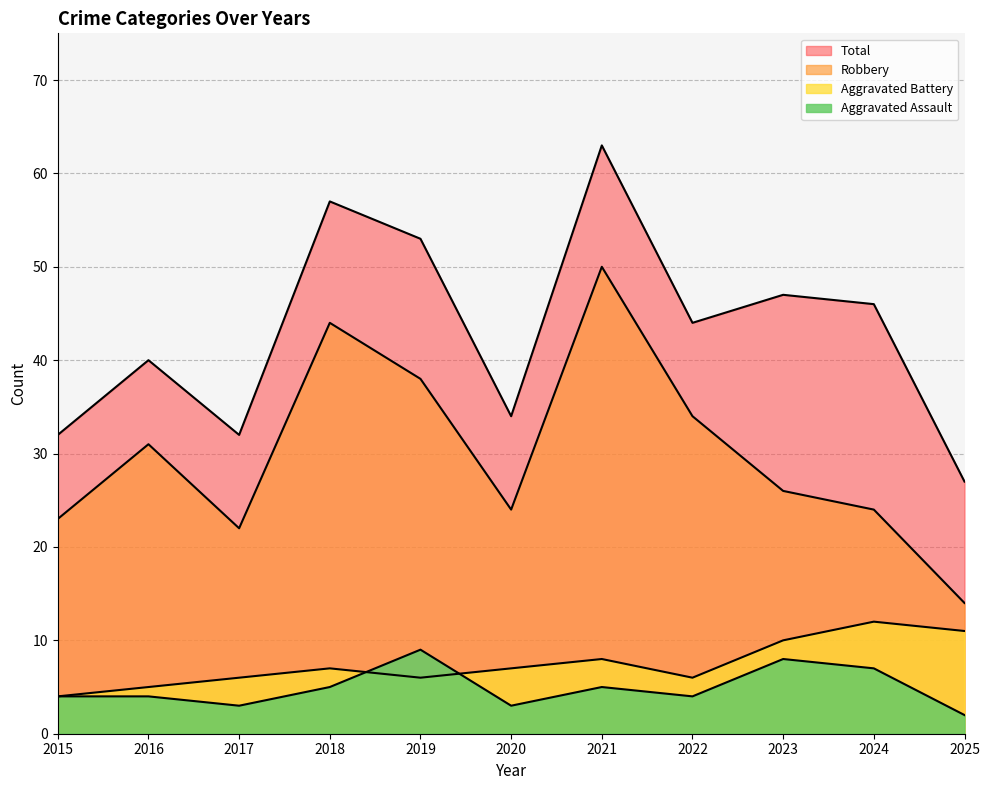

How many data points in Aggravated Battery are less than 7?

5